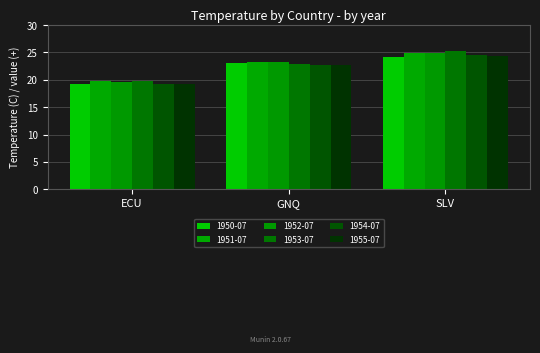

Is it true that 1951-07 equals 23.3 at GNQ?

True